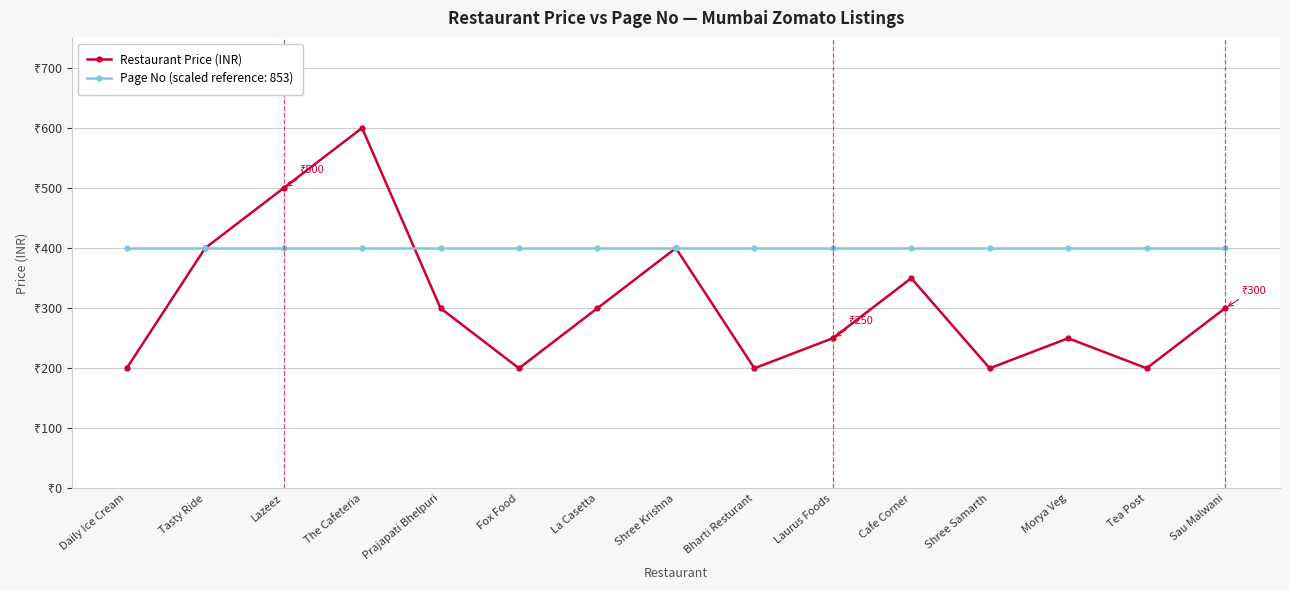

What are all the series names shown in the legend?

Restaurant Price (INR), Page No (scaled reference: 853)